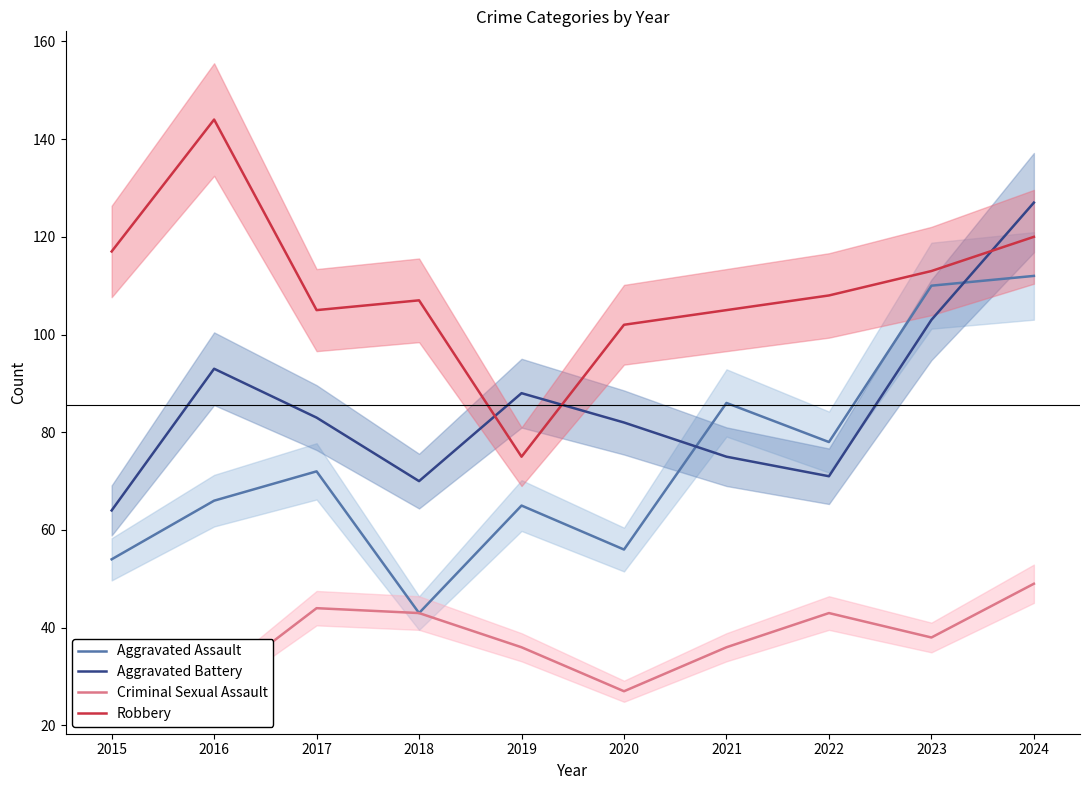

What is the sum of the Aggravated Assault values at 2015 and 2017?

126